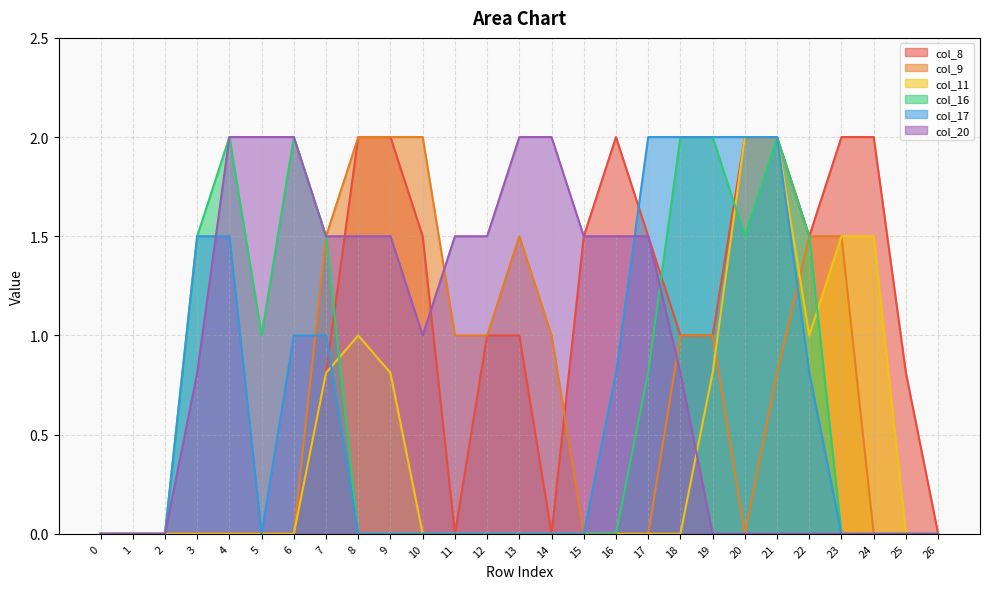

Count the col_8 values in the range 0 to 2.

27